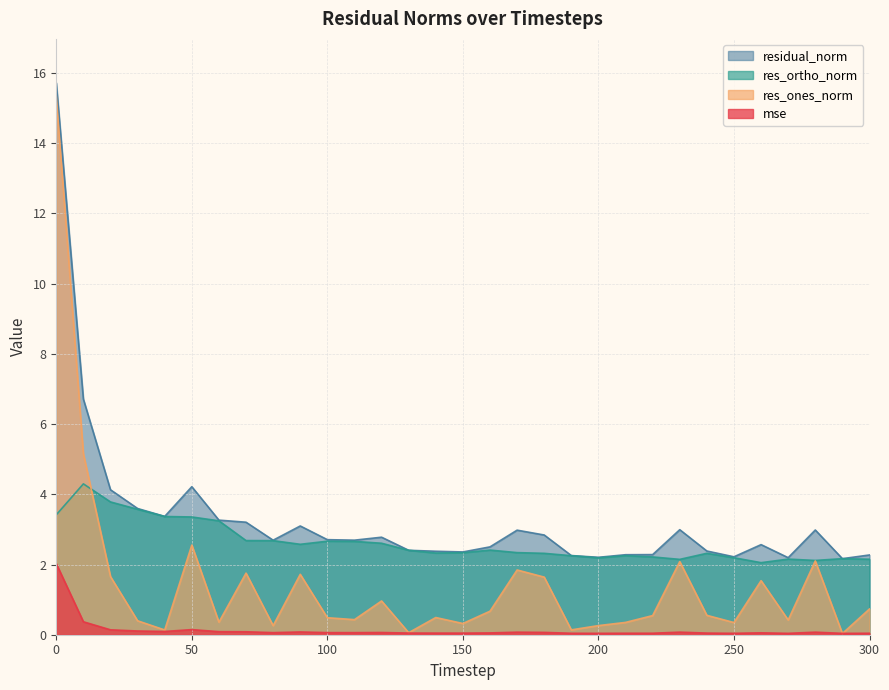

Where is the first local maximum for mse?

50